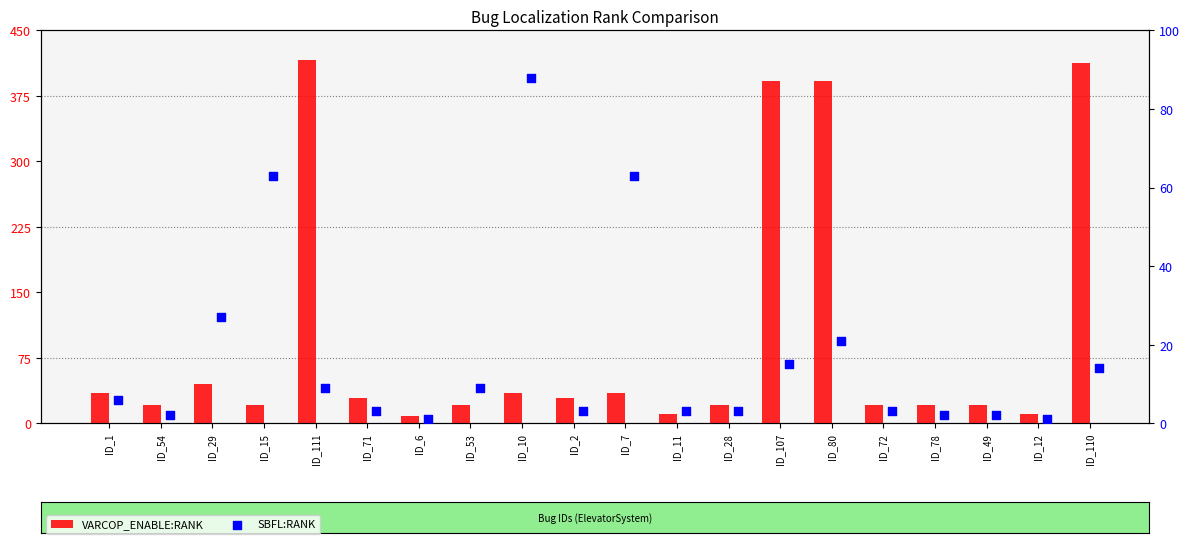

At how many categories does at least one series exceed 163?

4